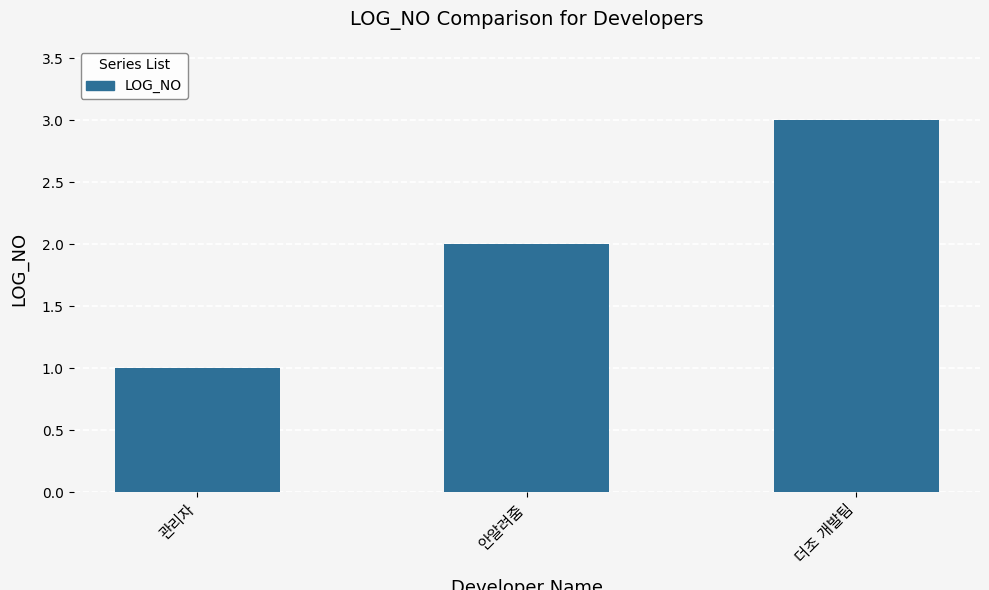

Does the chart contain any negative values?

No